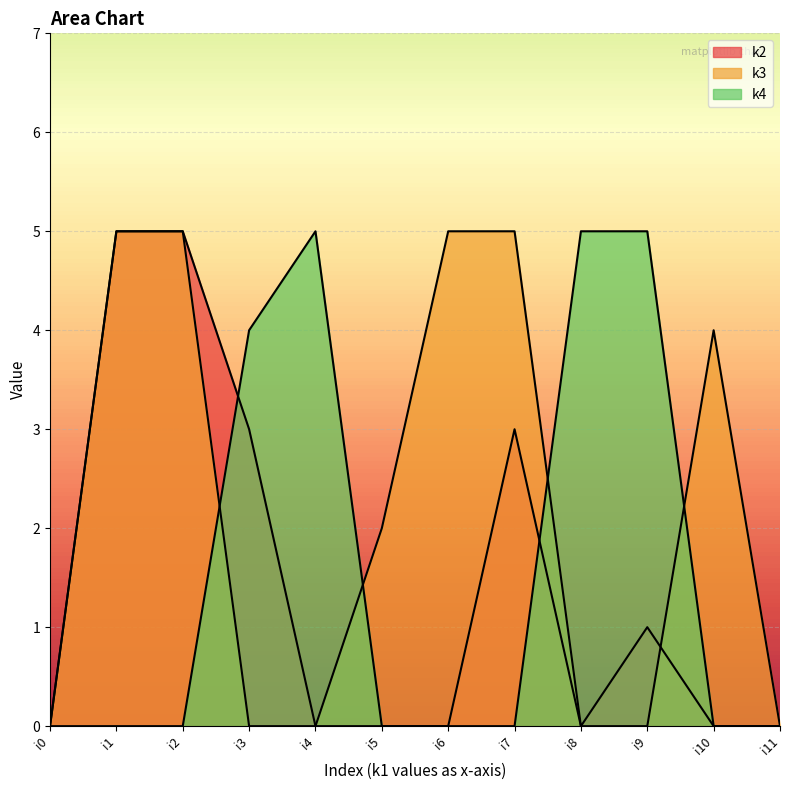

Rank the series at i7 from highest to lowest value.

k3, k2, k4